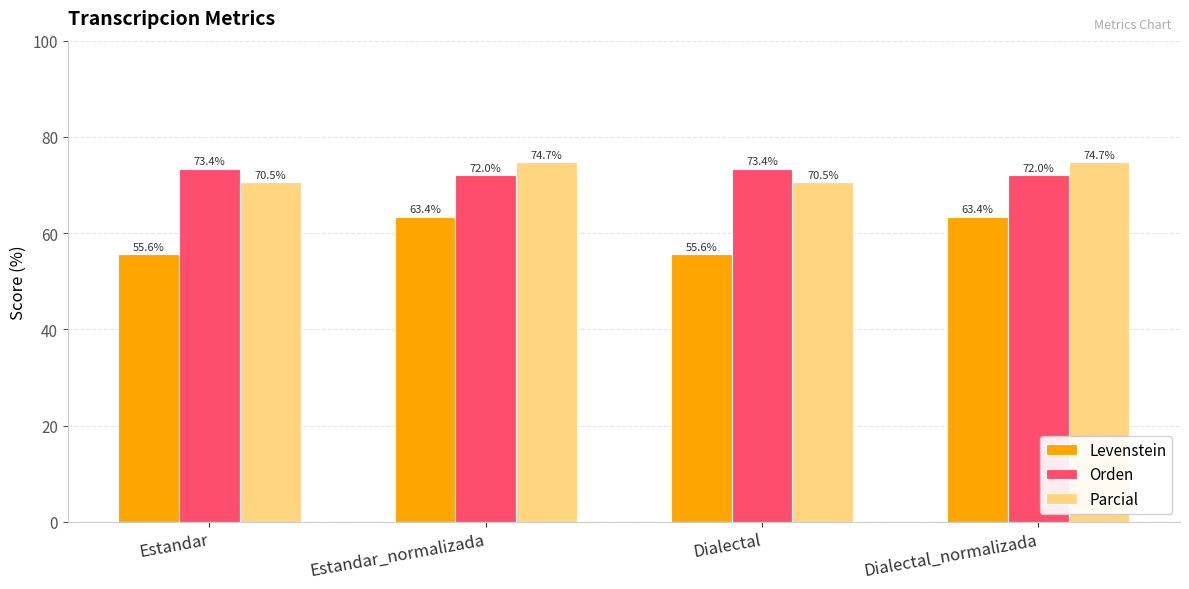

Reading left to right, list all the values displayed in this chart.

Levenstein: 55.6	63.4	55.6	63.4
Orden: 73.4	72.0	73.4	72.0
Parcial: 70.5	74.7	70.5	74.7